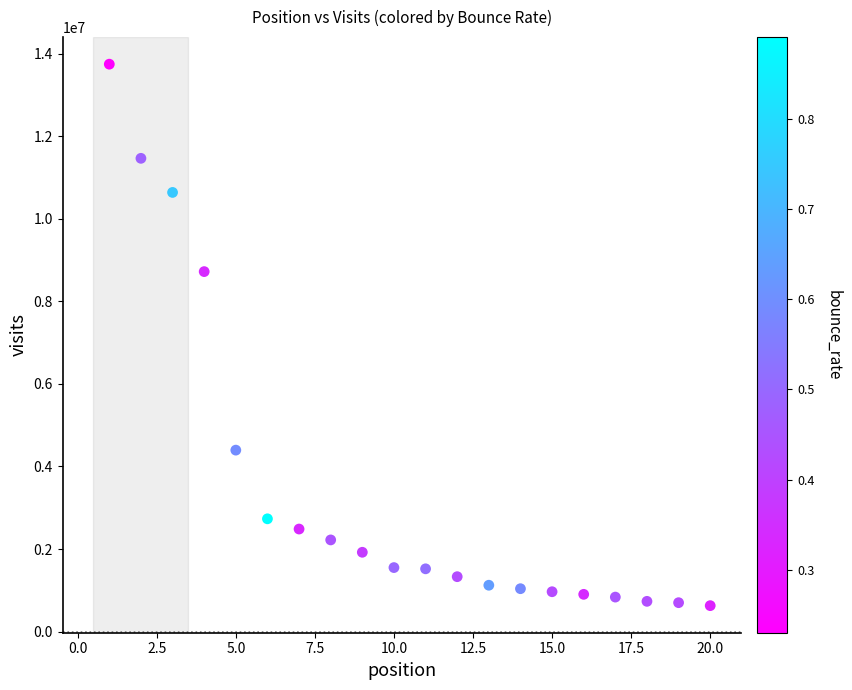

What Y value in the scatter plot is closest to 7186103?

8719200